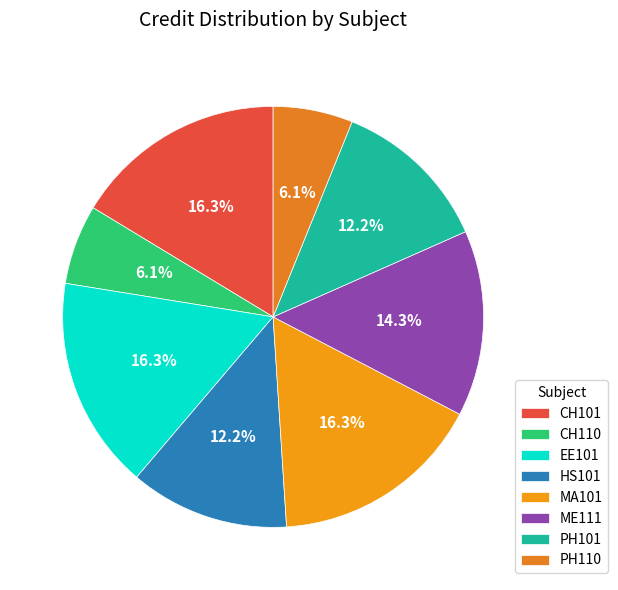

To the nearest percent, what is the combined percentage of CH110 and PH101?

18%